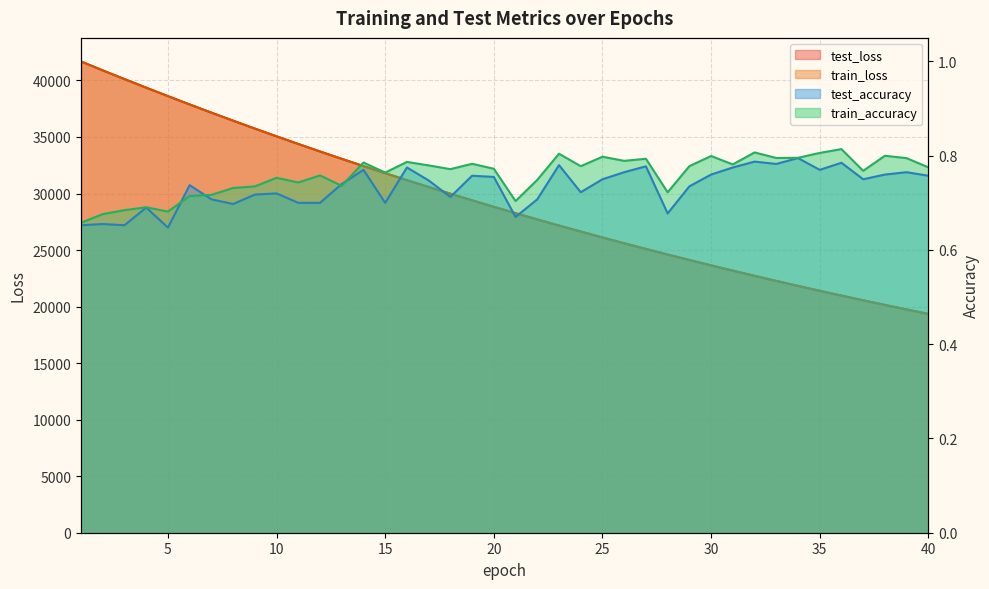

Rank the categories by train_accuracy value from highest to lowest.

36, 32, 35, 23, 38, 30, 25, 34, 33, 39, 27, 26, 16, 14, 19, 31, 17, 29, 24, 40, 20, 18, 37, 15, 12, 10, 22, 11, 13, 9, 8, 28, 7, 6, 21, 4, 3, 5, 2, 1